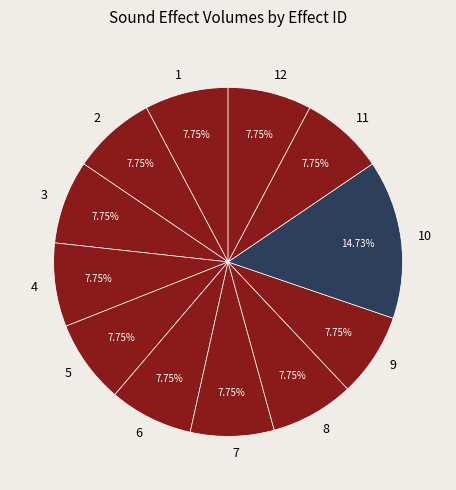

Is it true that 2 is 8% of the pie?

True